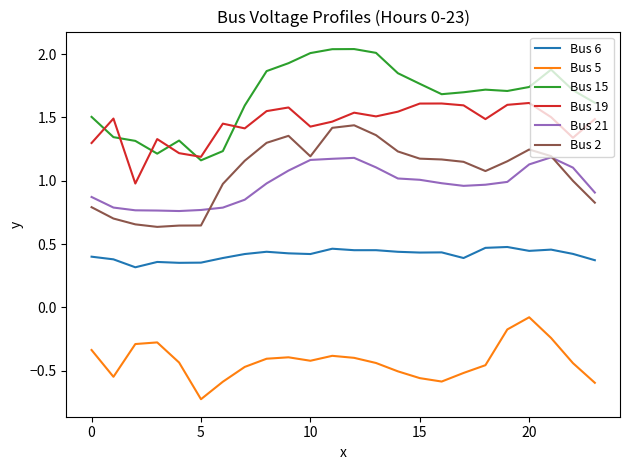

Which series has the widest spread of values?

Bus 15